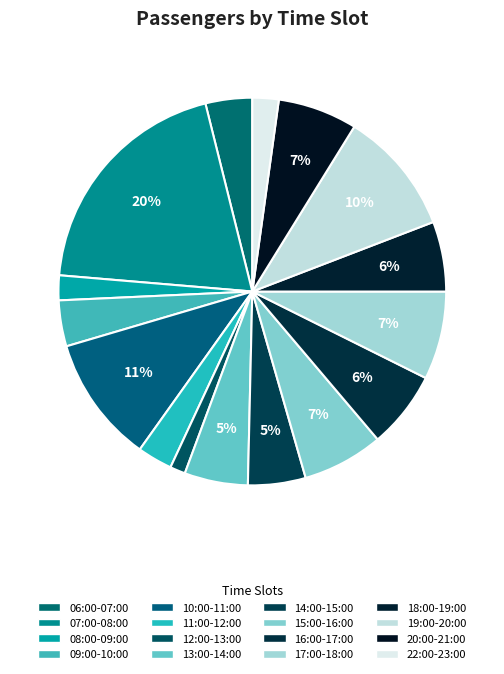

Rank the categories by value from lowest to highest.

12:00-13:00, 08:00-09:00, 22:00-23:00, 11:00-12:00, 09:00-10:00, 06:00-07:00, 14:00-15:00, 13:00-14:00, 18:00-19:00, 16:00-17:00, 20:00-21:00, 15:00-16:00, 17:00-18:00, 19:00-20:00, 10:00-11:00, 07:00-08:00